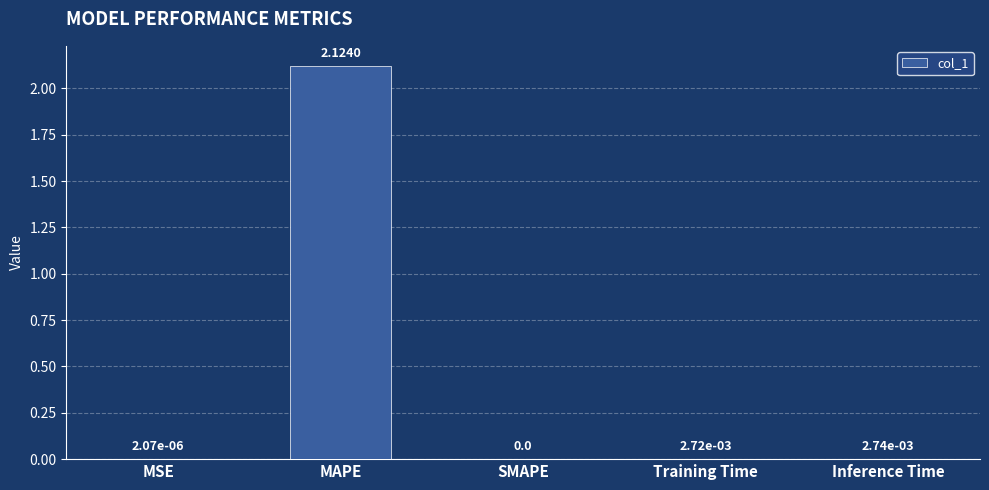

Which has a higher value, Inference Time or SMAPE?

Inference Time